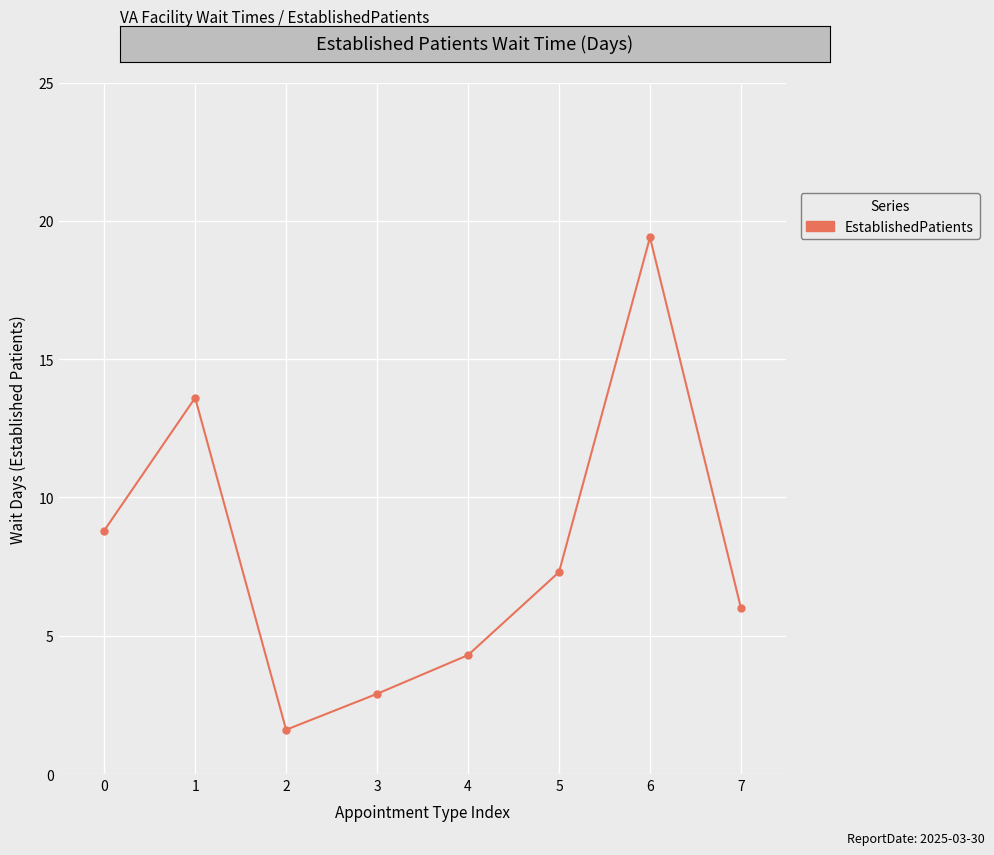

What is the approximate value at 5?

7.3